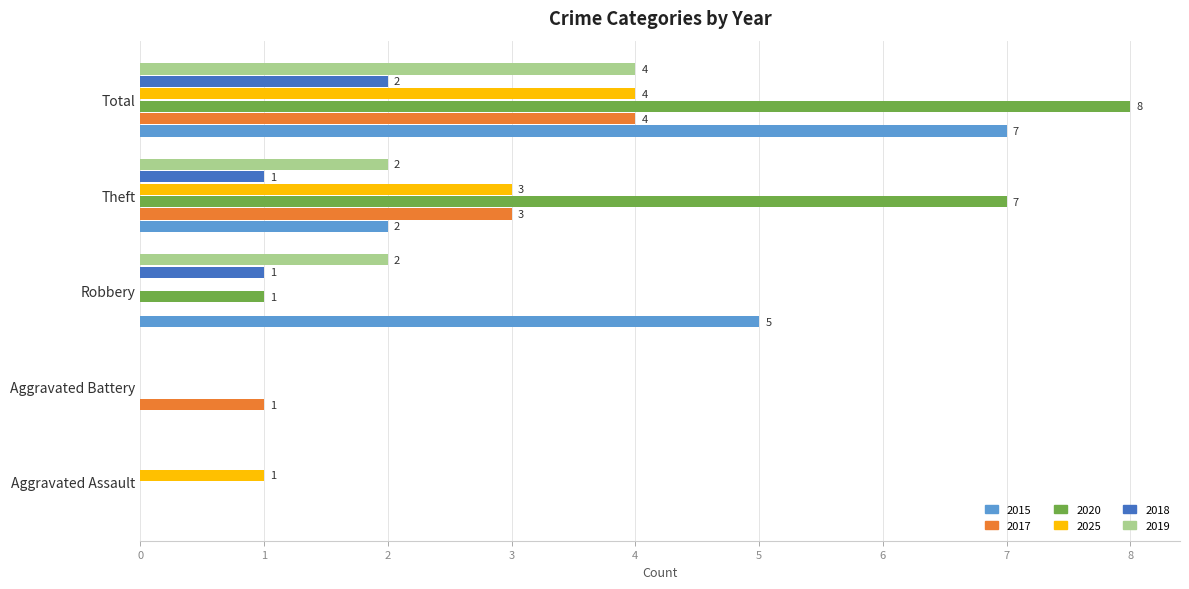

Where is 2025 nearest to the value 2?

Aggravated Assault